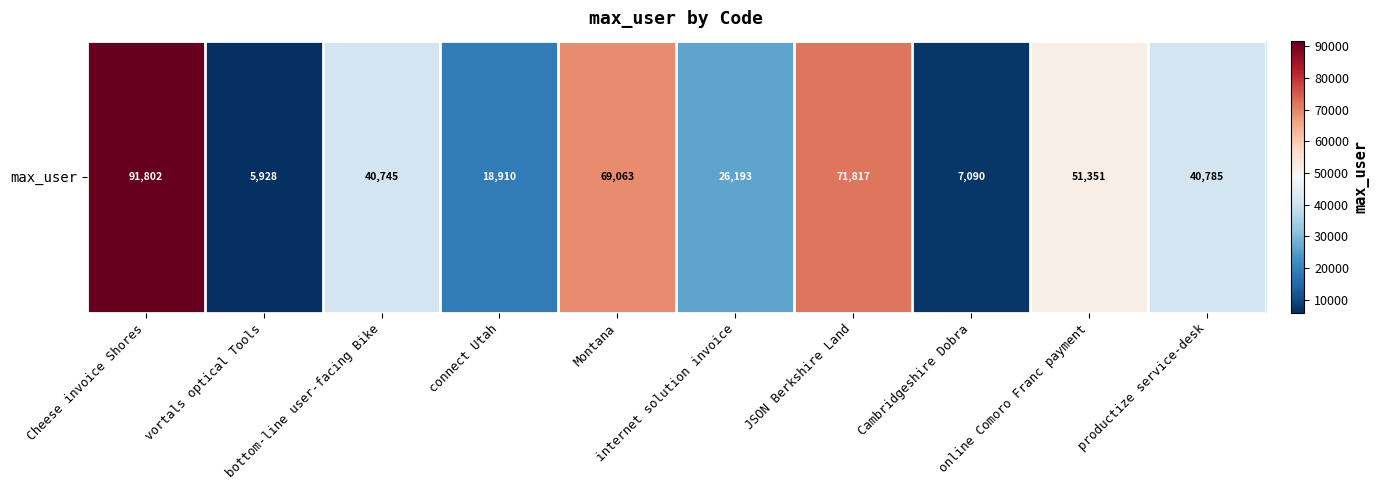

Read the value at Cambridgeshire Dobra, to the nearest 50.

7100